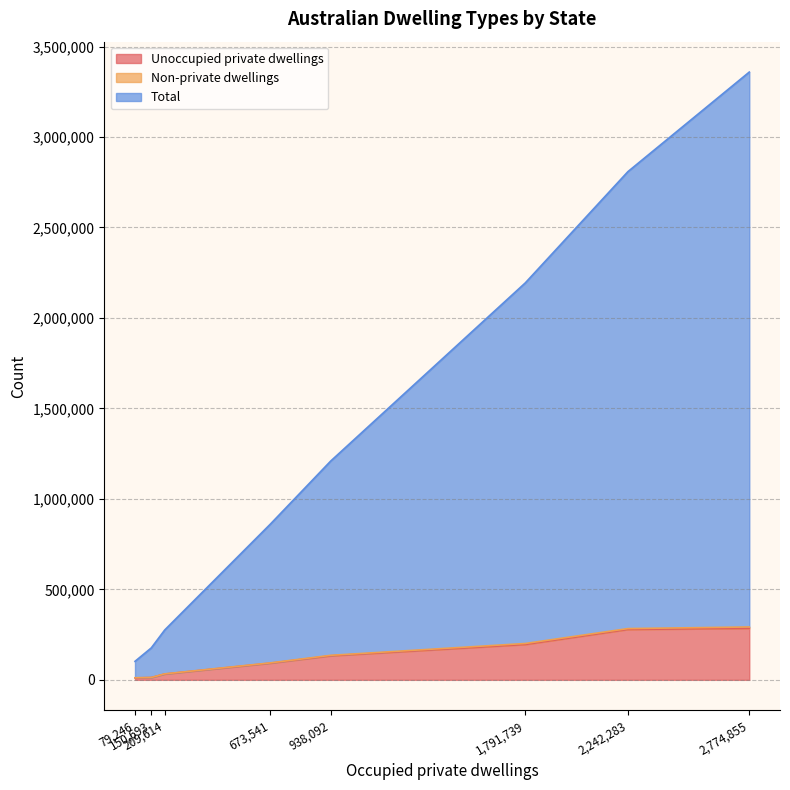

Rank the categories by Unoccupied private dwellings value from lowest to highest.

Northern Territory, Australian Capital Territory, Tasmania, South Australia, Western Australia, Queensland, Victoria, New South Wales